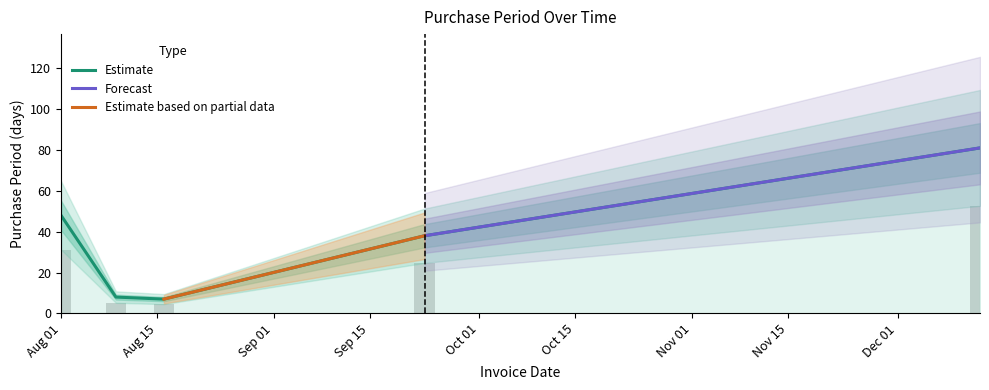

Rank the categories by value from highest to lowest.

2016-12-13, 2016-08-01, 2016-09-23, 2016-08-09, 2016-08-16